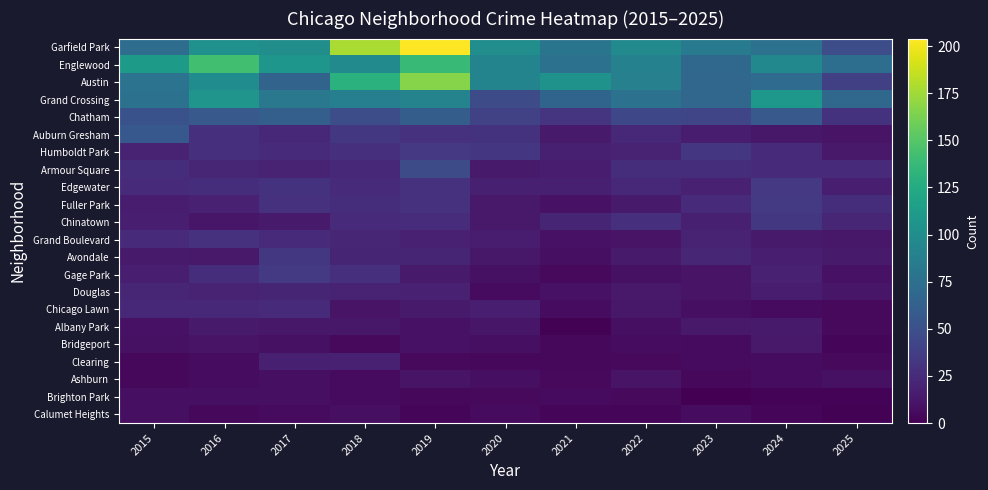

Which series has the largest range (max minus min)?

Garfield Park